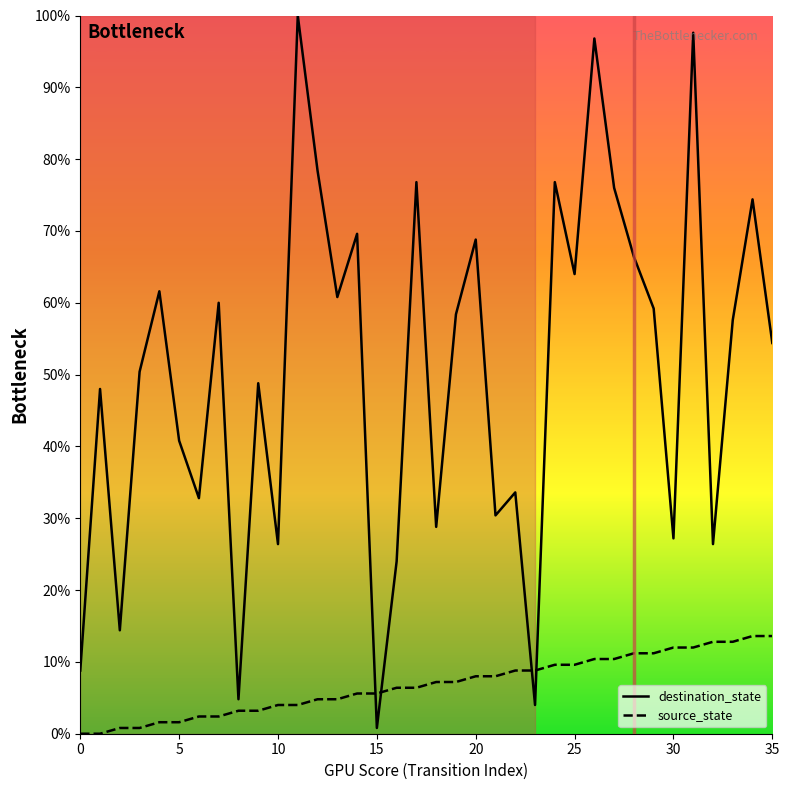

Reading left to right, list all the values displayed in this chart.

destination_state: 8.8	48.0	14.4	50.4	61.6	40.8	32.8	60.0	4.8	48.8	26.4	100.0	78.4	60.8	69.6	0.8	24.0	76.8	28.8	58.4	68.8	30.4	33.6	4.0	76.8	64.0	96.8	76.0	66.4	59.2	27.2	97.6	26.4	57.6	74.4	54.4
source_state: 0.0	0.0	0.8	0.8	1.6	1.6	2.4	2.4	3.2	3.2	4.0	4.0	4.8	4.8	5.6	5.6	6.4	6.4	7.2	7.2	8.0	8.0	8.8	8.8	9.6	9.6	10.4	10.4	11.2	11.2	12.0	12.0	12.8	12.8	13.6	13.6